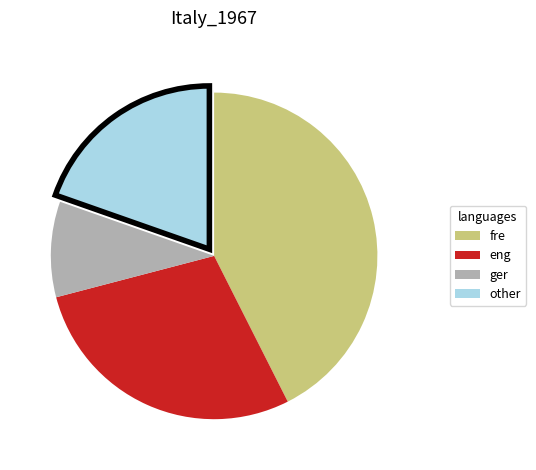

Is there any slice that represents more than half of the pie?

No